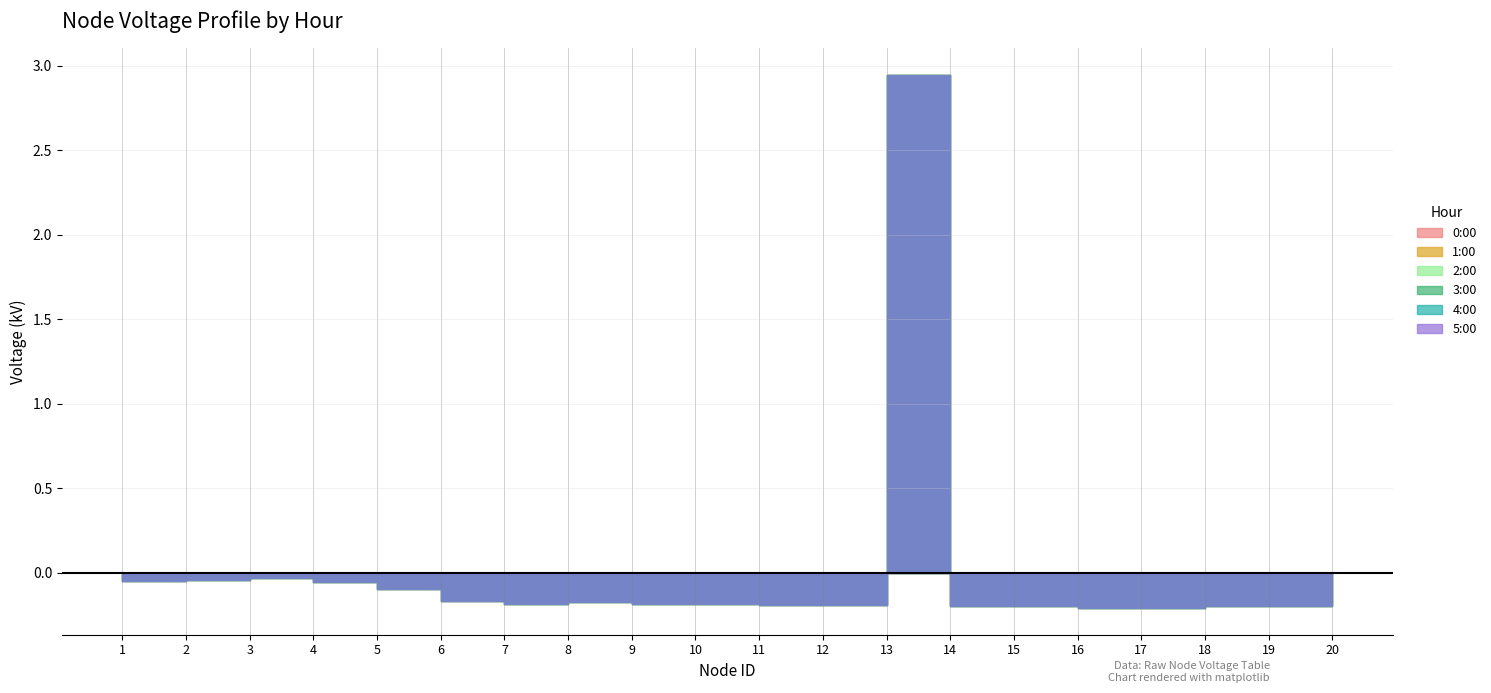

What is the approximate value of 5:00 at 4?

-0.1